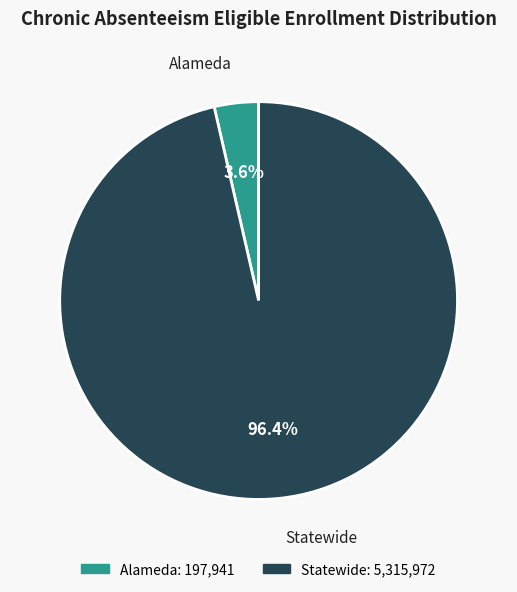

To the nearest percent, what is the combined percentage of Statewide and Alameda?

100%